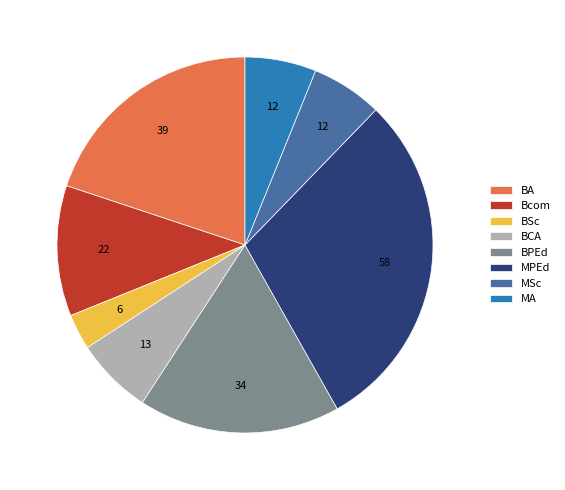

Which category has the smallest portion of the pie?

BSc